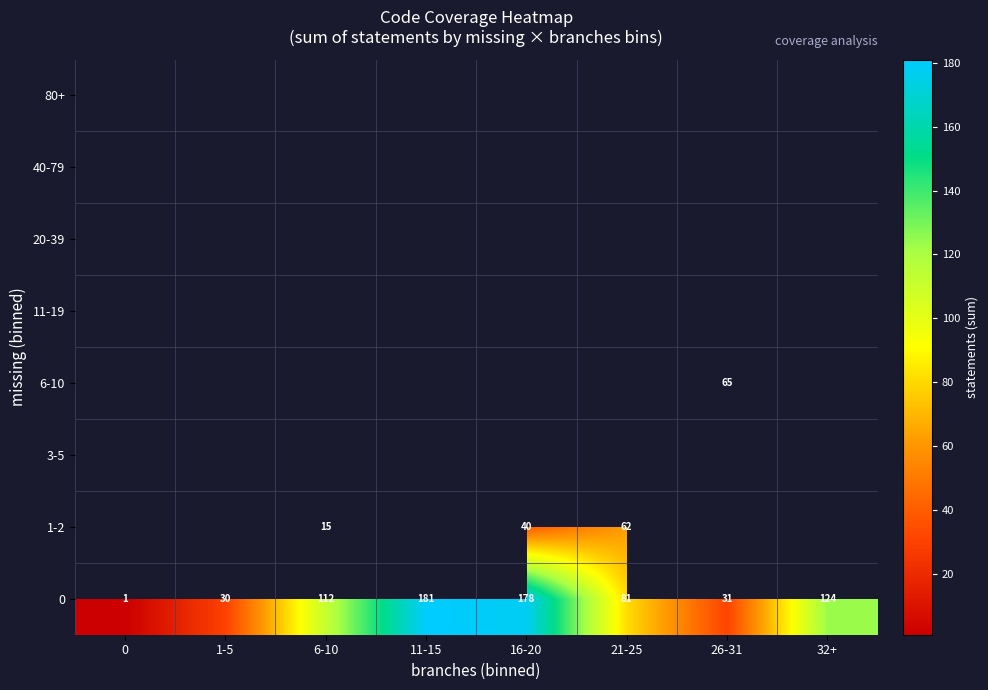

The 0 series shows 124 at 32+. True or false?

True